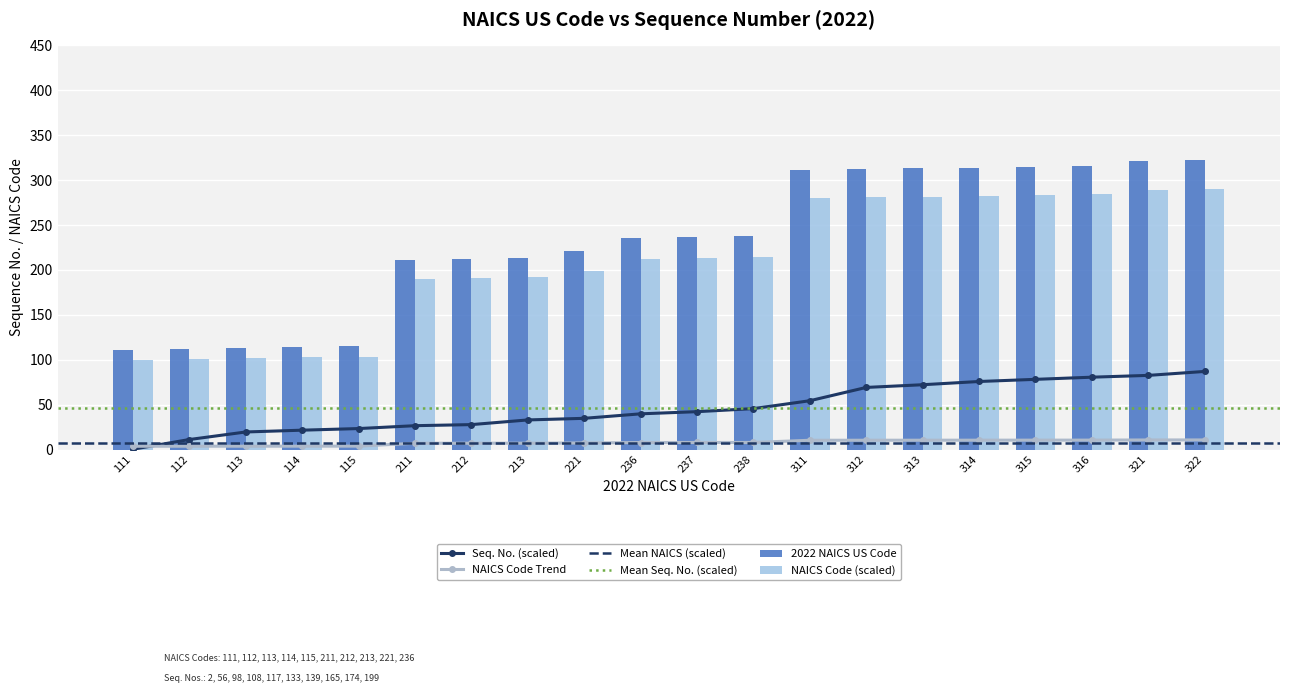

How many categories are shown in the chart?

20